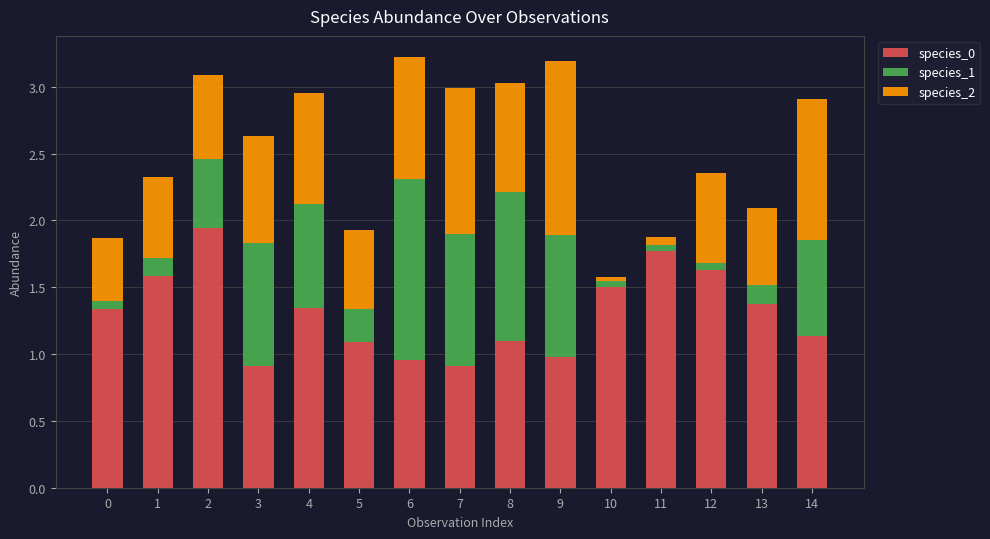

What is the total value across all series at 9?

3.2